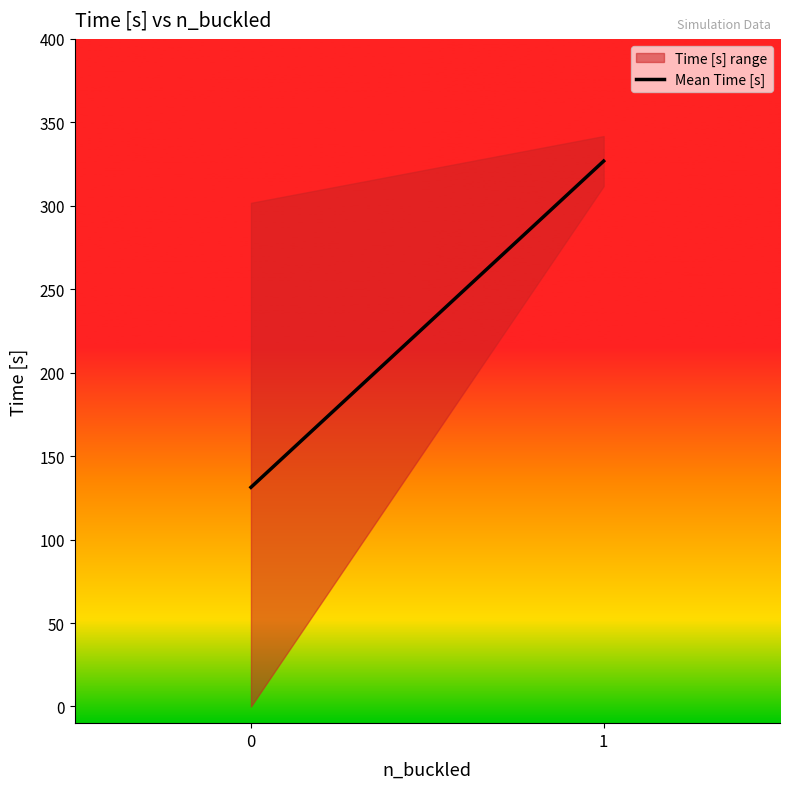

Does the chart display data point markers on the line(s)?

No